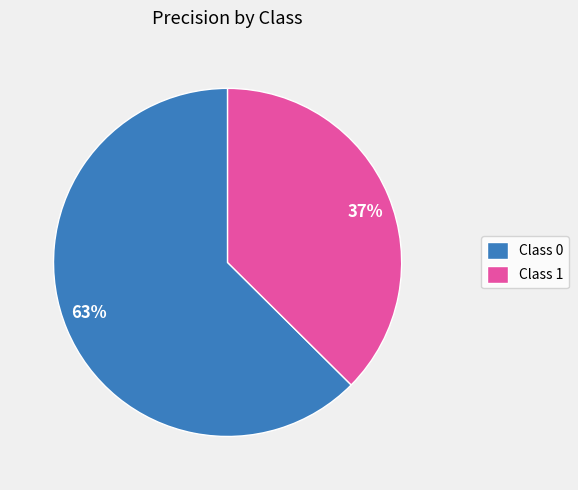

To the nearest percent, what is the combined percentage of 63% and 37%?

100%